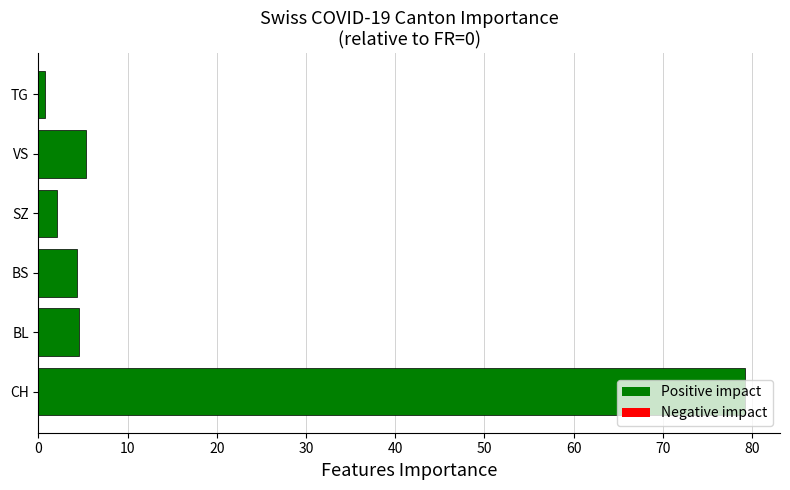

What is the smallest value displayed?

0.7